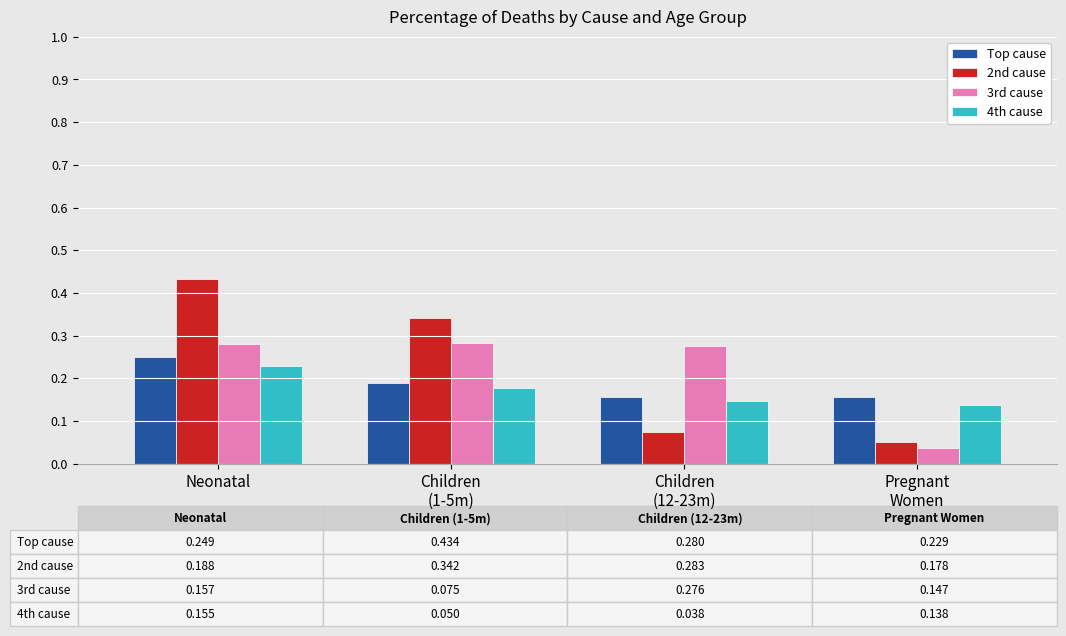

Where is 3rd cause nearest to the value 0?

Pregnant
Women